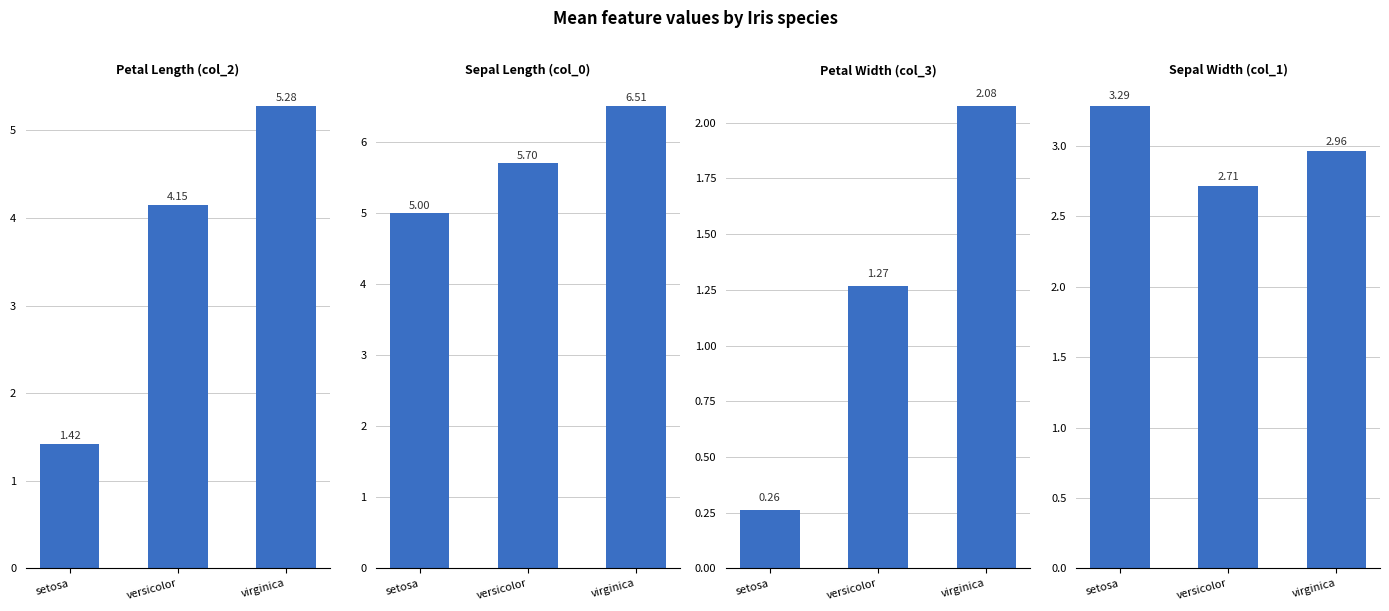

At which label does col_1 reach its minimum?

versicolor